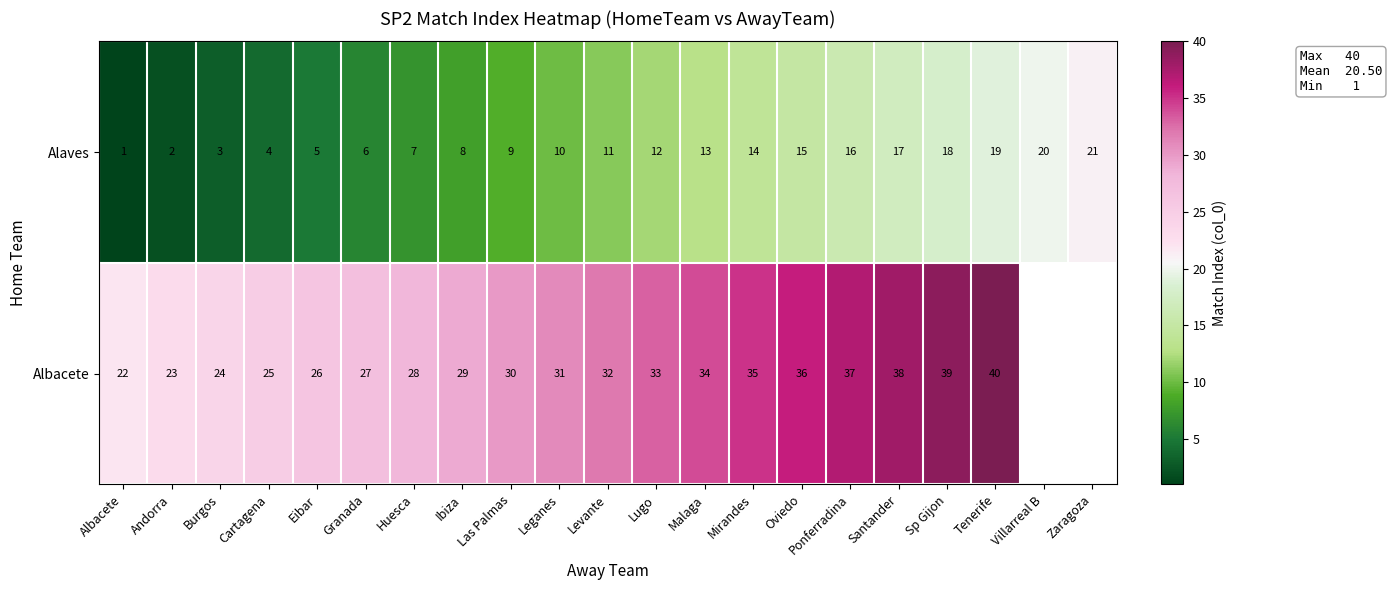

The Albacete series shows 45 at Las Palmas. True or false?

False